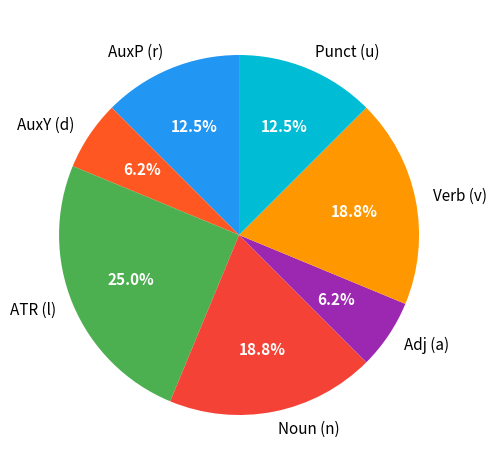

Which slice is the largest?

ATR (l)